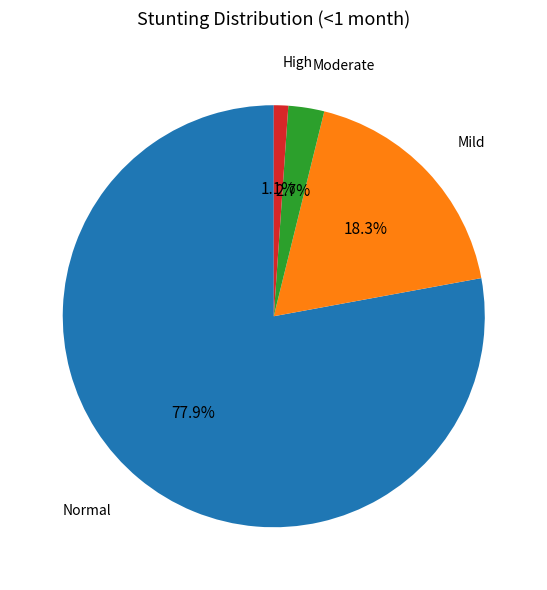

Does any single category account for the majority?

Yes